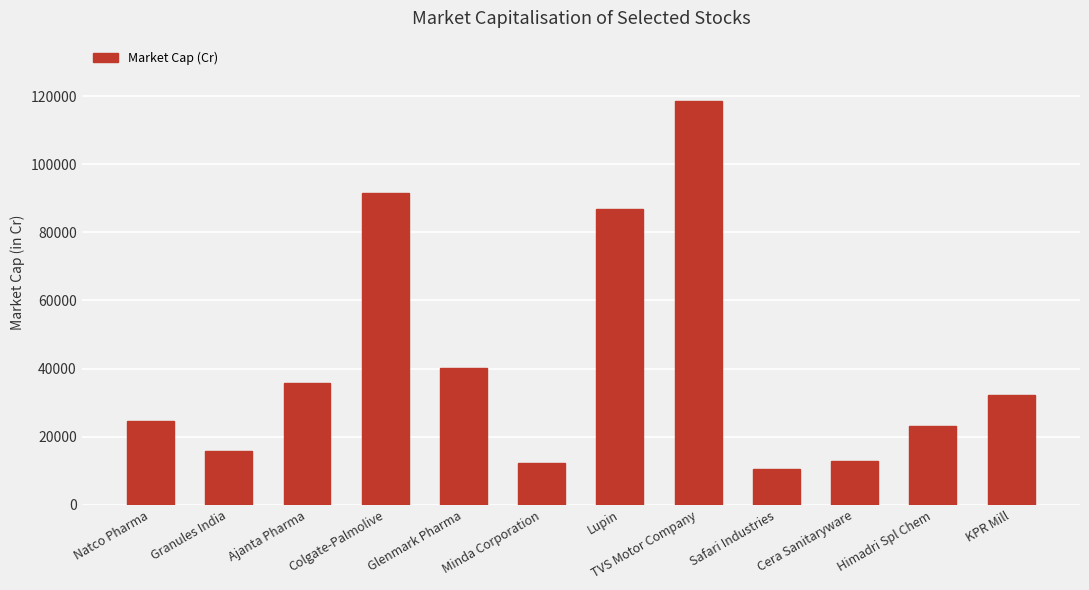

What is the change in value from Lupin to Cera Sanitaryware?

-74170.4